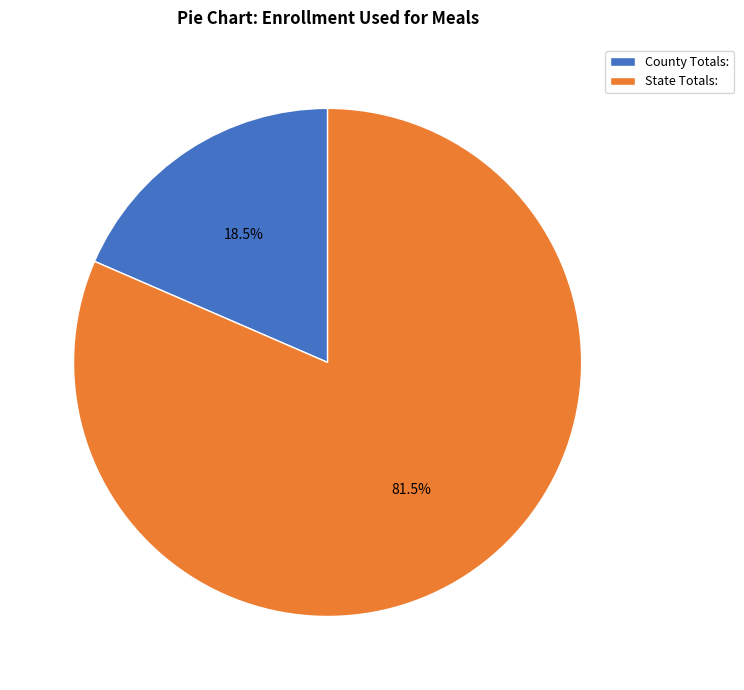

The County Totals: slice represents 24% of the pie. True or false?

False